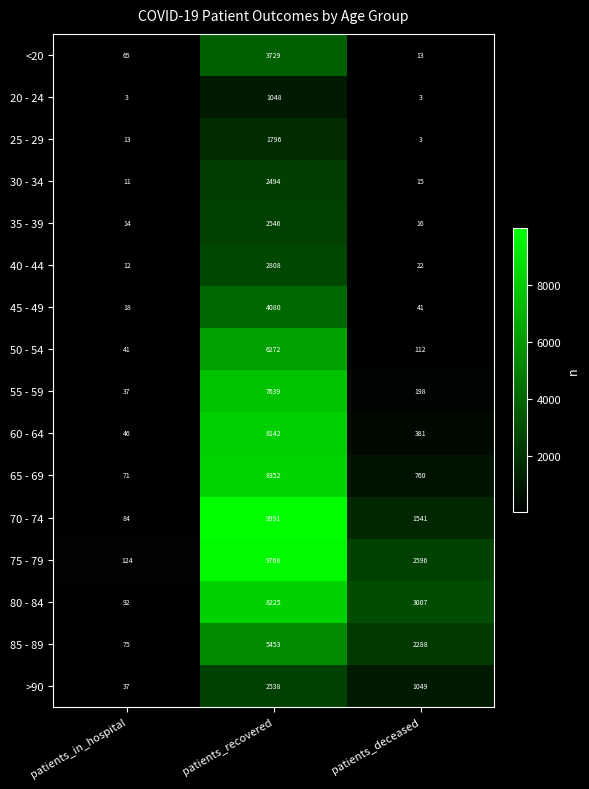

At which category does the chart reach its peak across all series?

patients_recovered